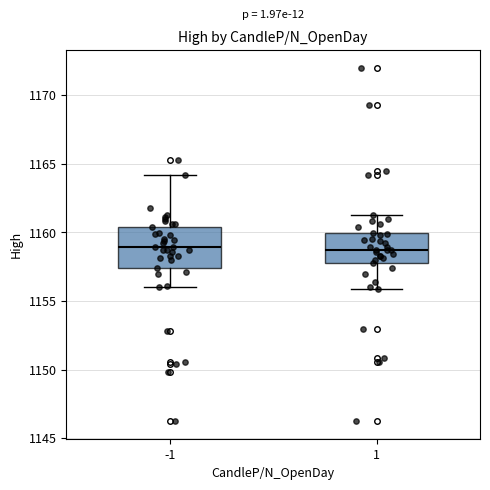

Where is the upper edge of the box at x = 1 on the y-axis? The values are not printed on the chart, so give them approximately, as read against the axis.

1160.0